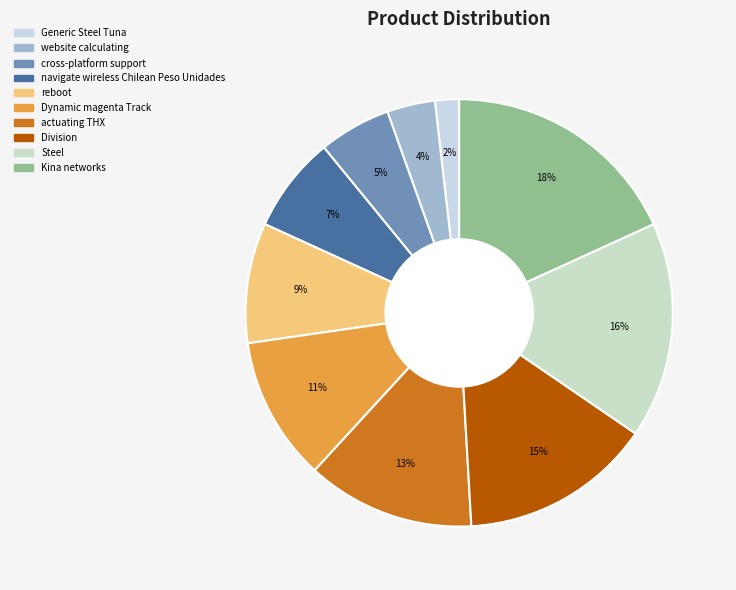

How many segments does this pie chart have?

10